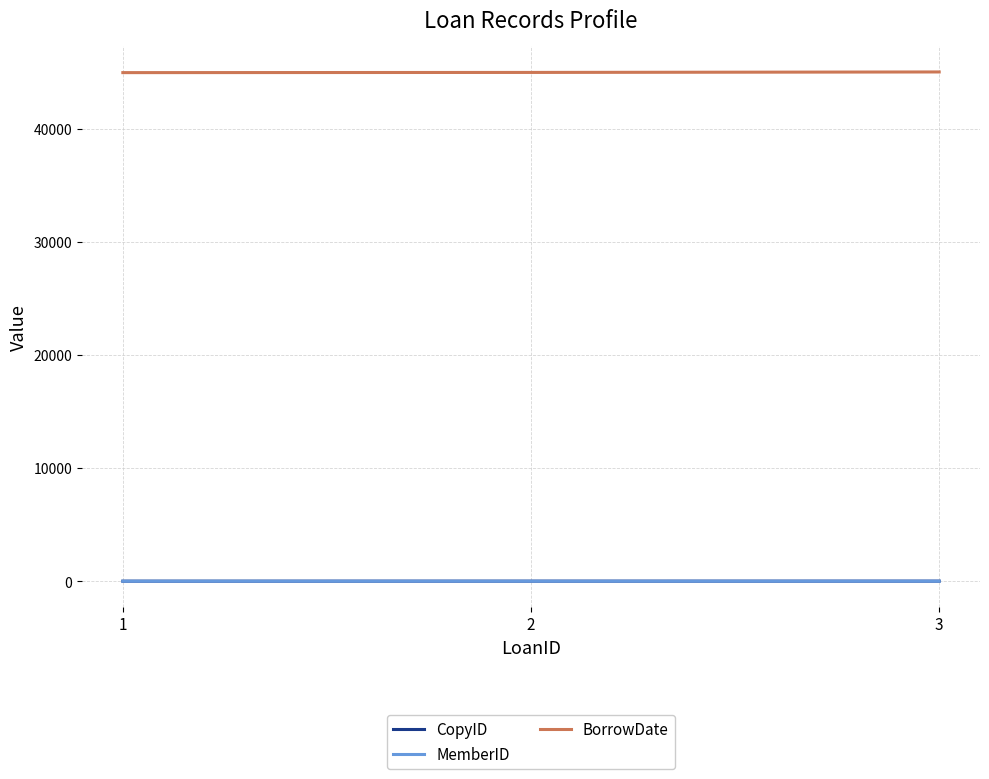

What is the difference between the second highest and minimum values in the BorrowDate series?

17